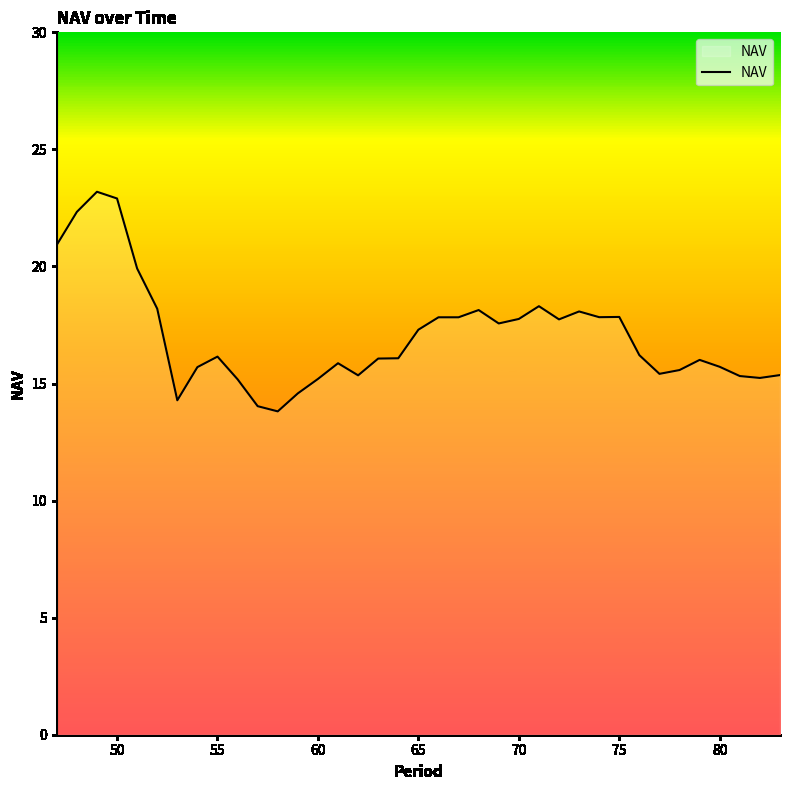

What is the smallest value displayed?

13.8